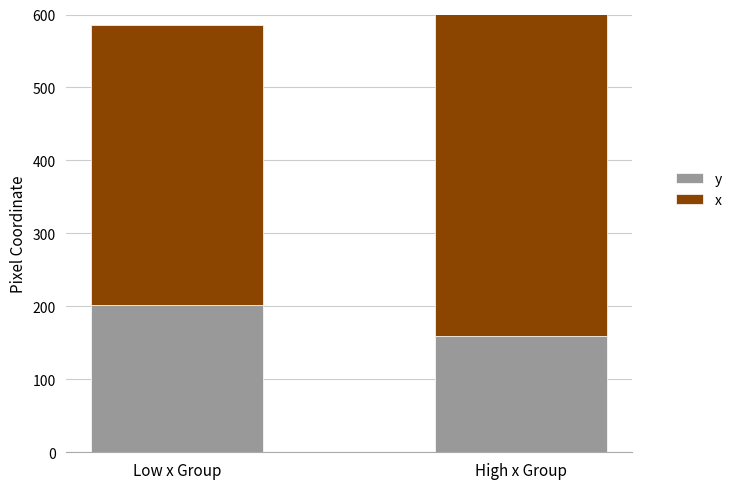

What is the difference between the x values at High x Group and Low x Group?

109